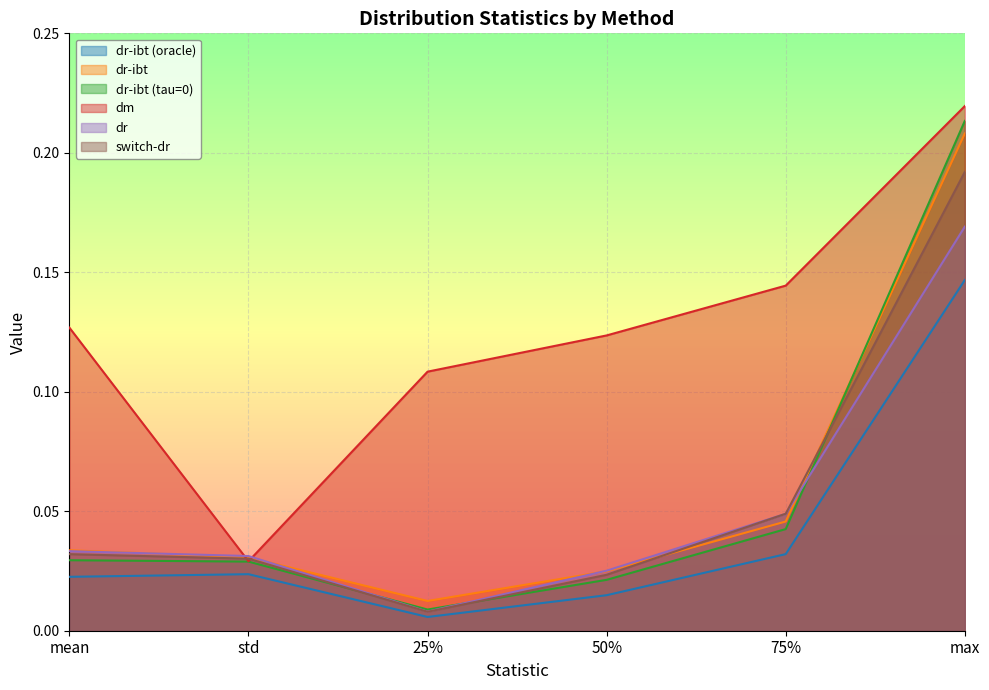

At which label does dr-ibt (oracle) reach its minimum?

25%